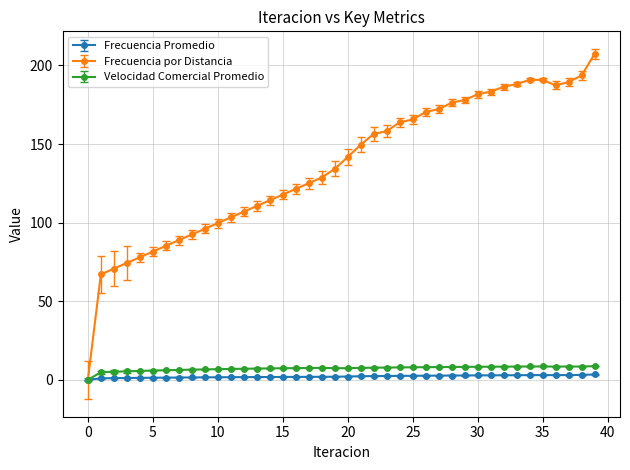

Which series has the largest range (max minus min)?

Frecuencia por Distancia